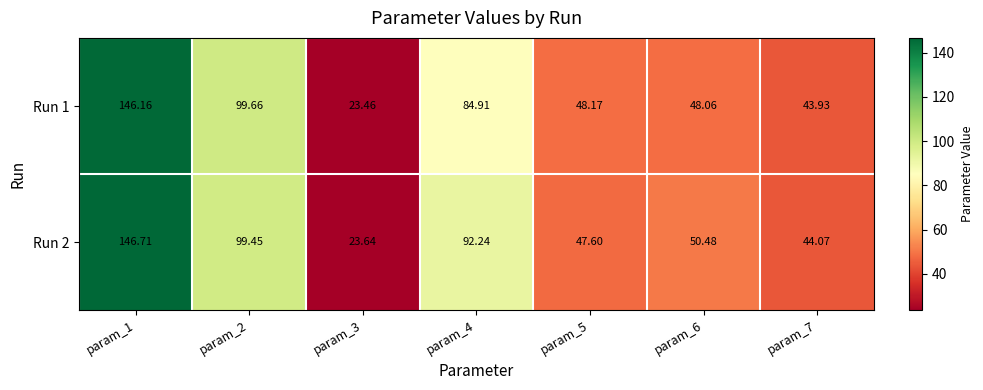

Is the value of Run 2 at param_2 greater than the value of Run 1 at param_7?

Yes